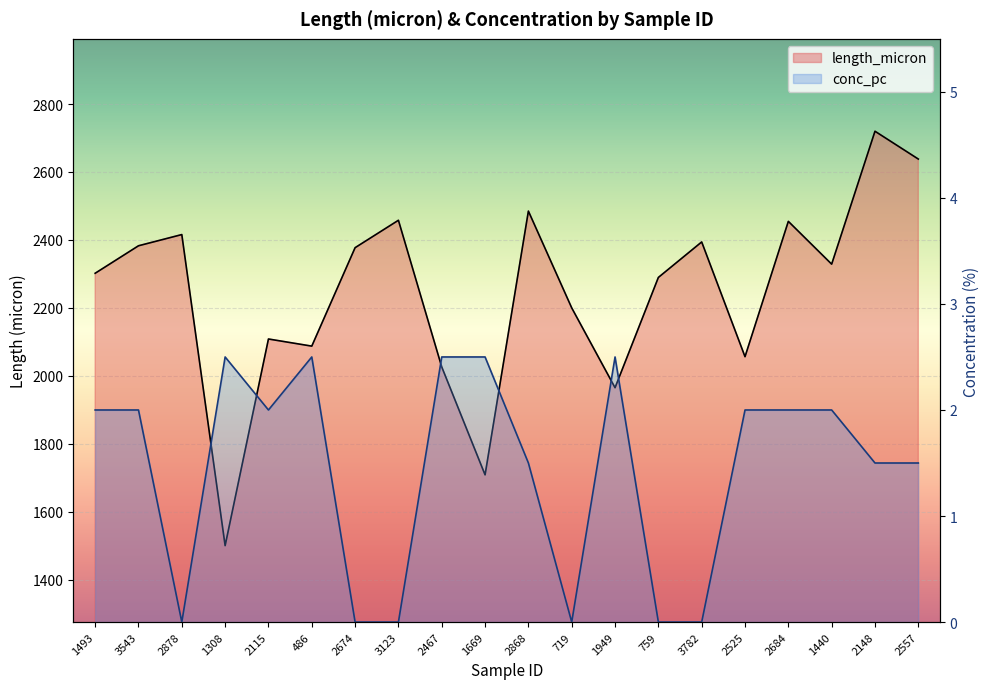

What is the spread (max minus min) of values at 3543?

2380.7